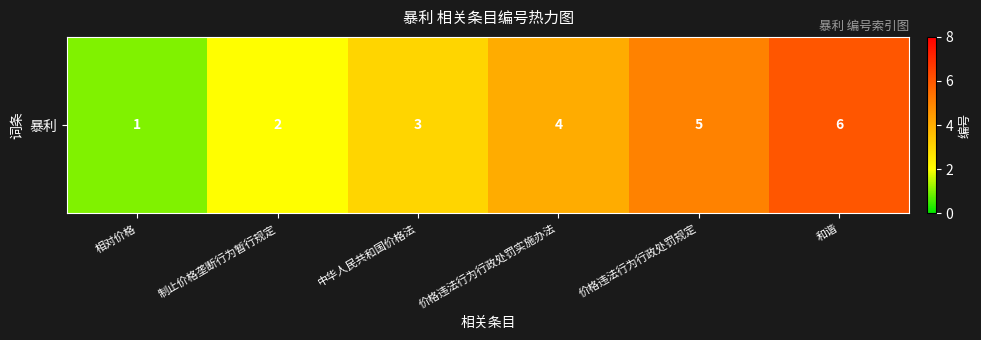

What is the greatest value displayed?

6